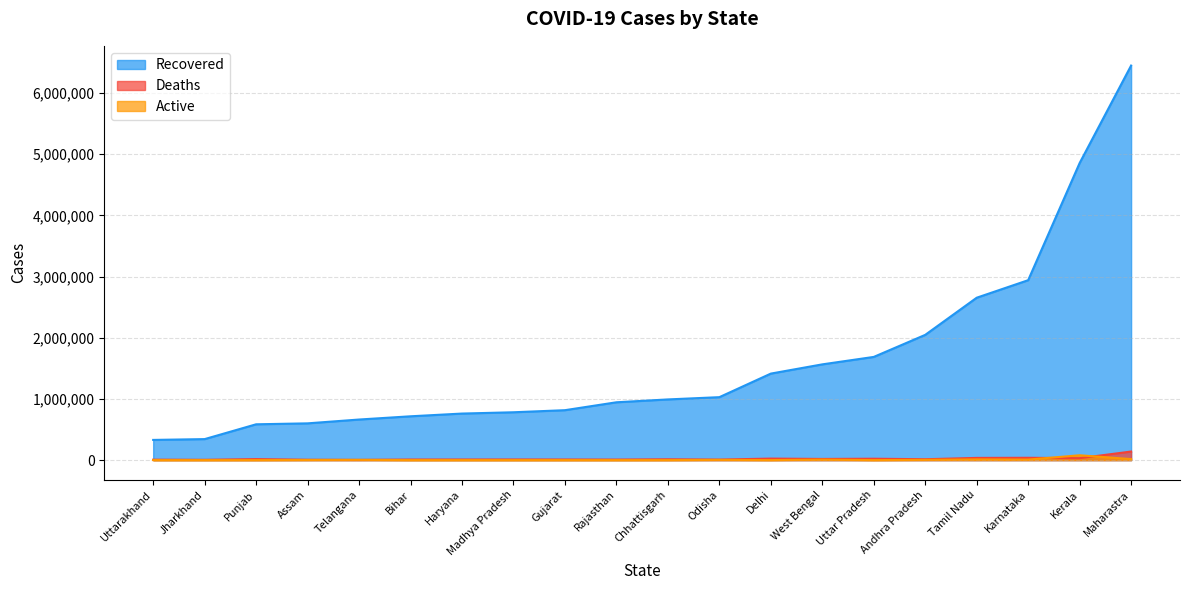

At which label does Recovered reach its minimum?

Uttarakhand